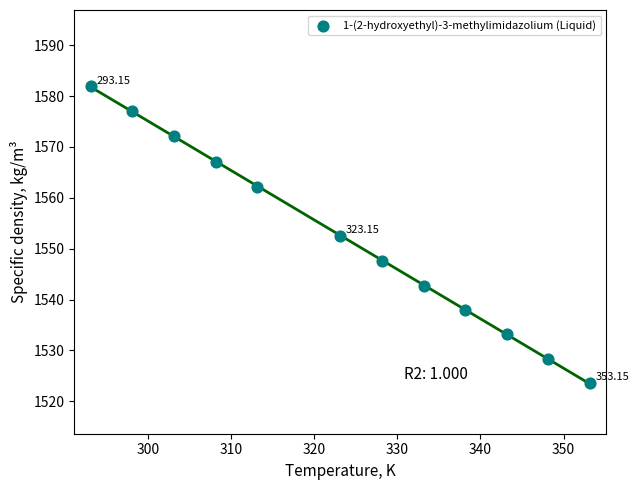

What is the average X value?

323.6